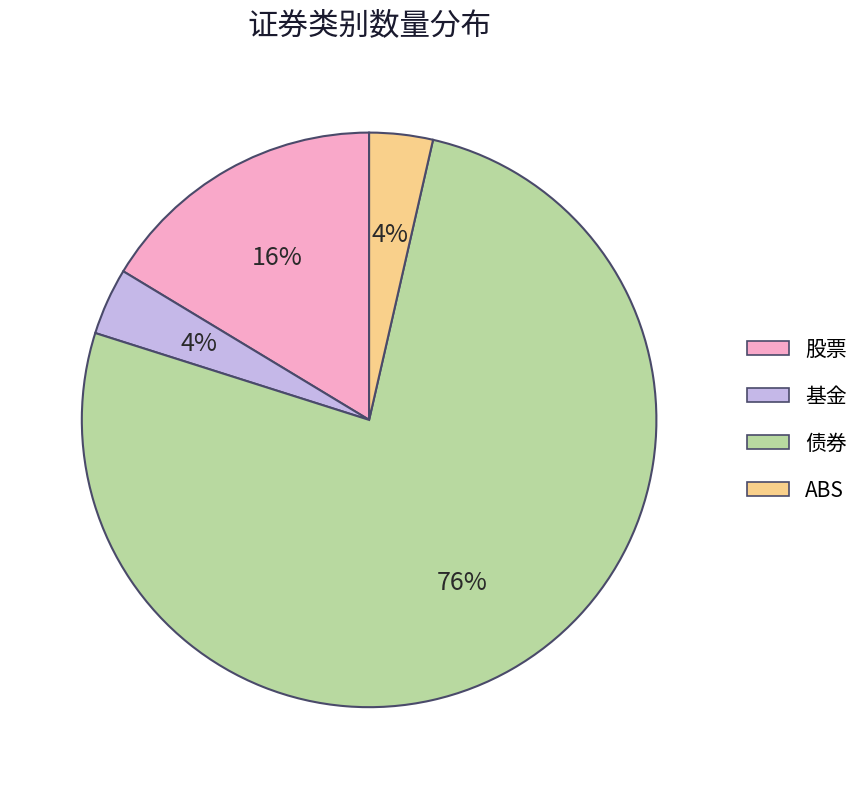

Which category has the biggest portion of the pie?

债券